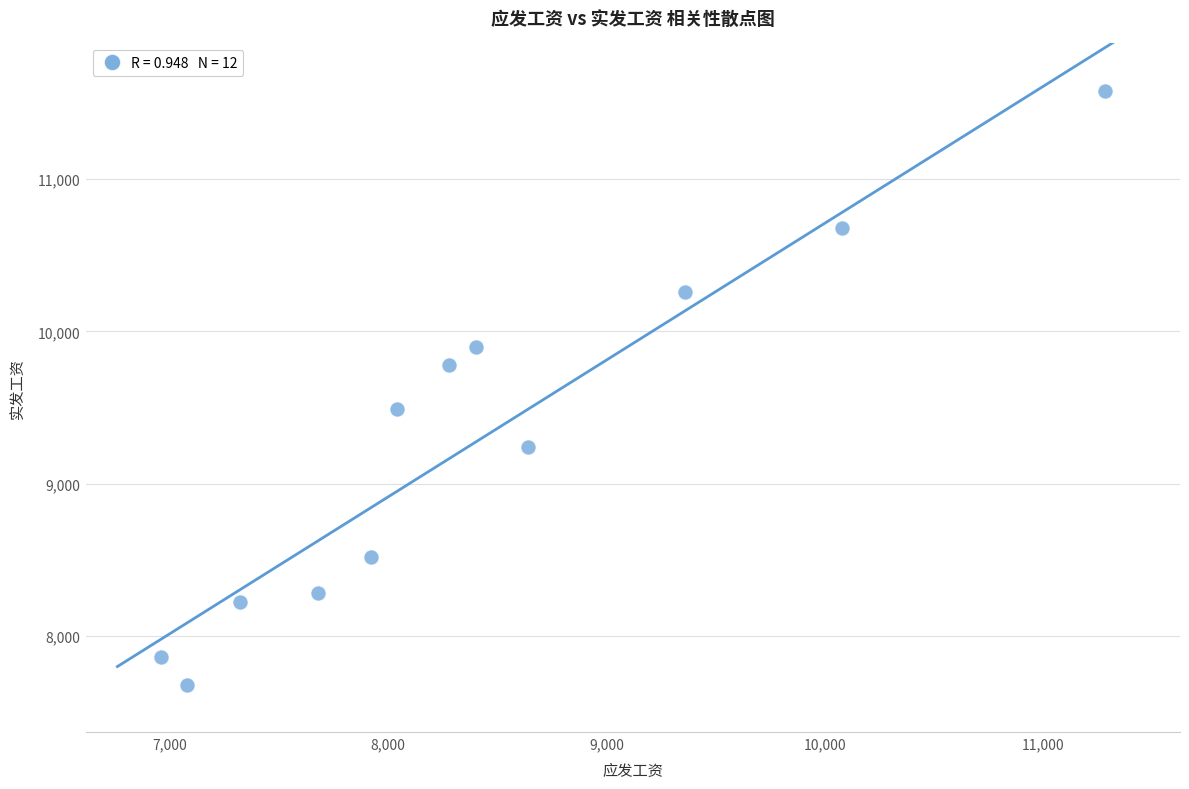

What is the average X value?

8420